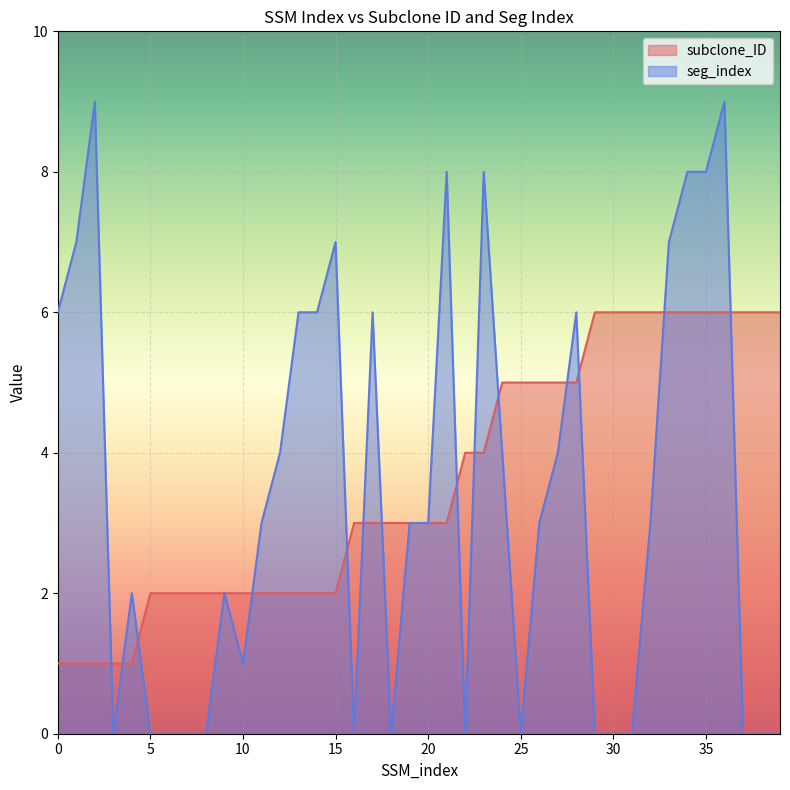

The seg_index series shows 0 at 8. True or false?

True